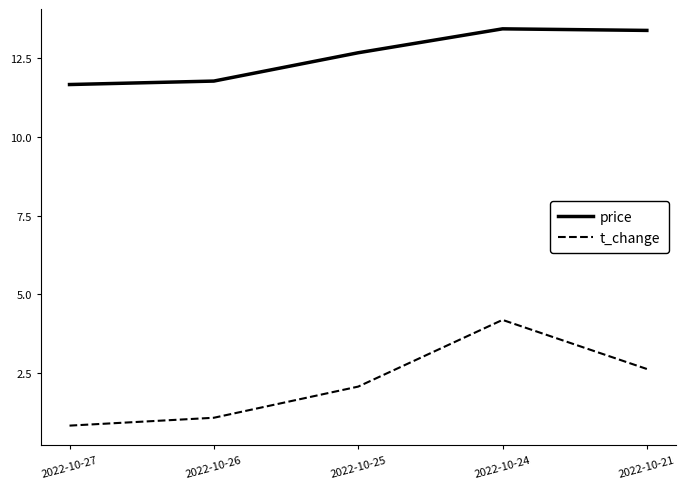

What is the lowest value of the price series?

11.7